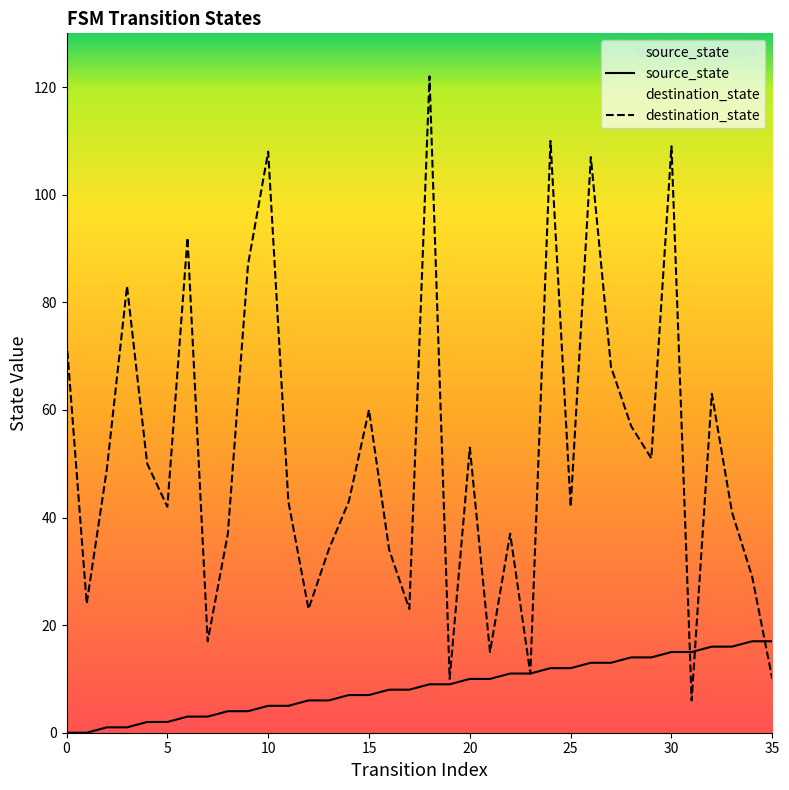

After their last crossing, which series has the higher values: source_state or destination_state?

source_state